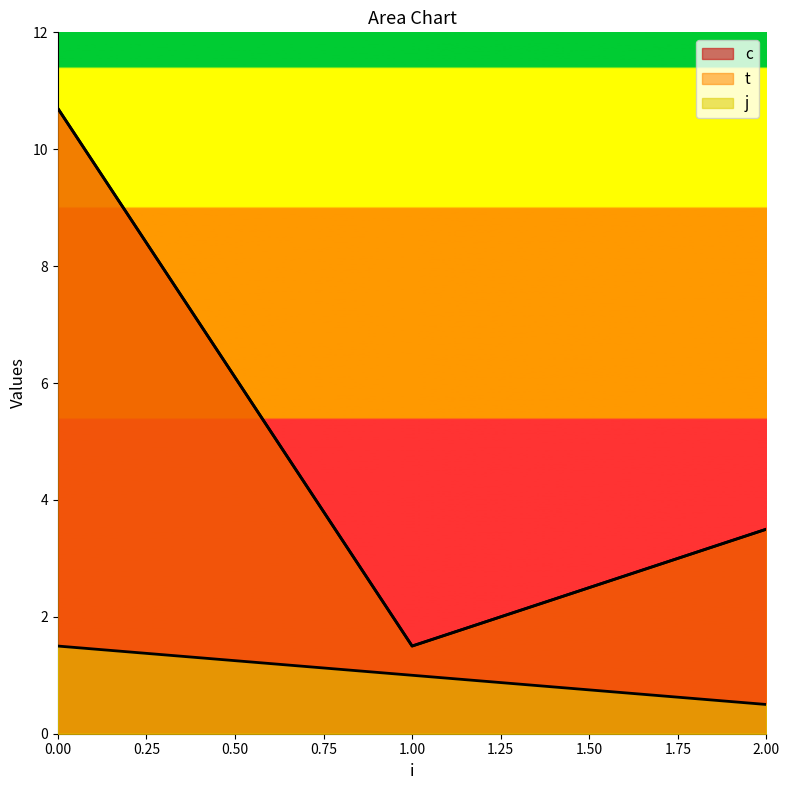

What is the greatest value displayed?

10.7